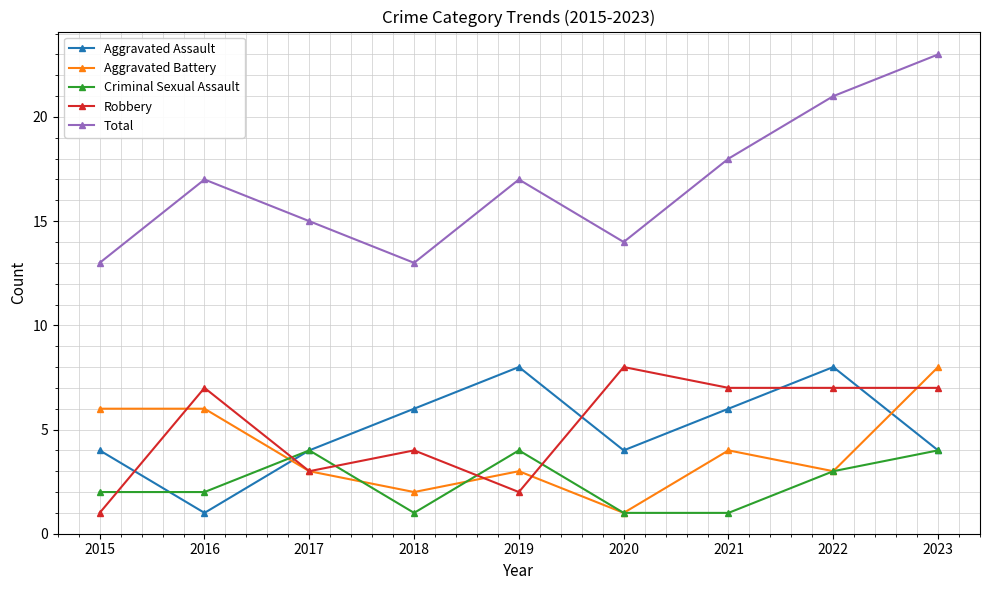

How many lines are shown in the chart?

5